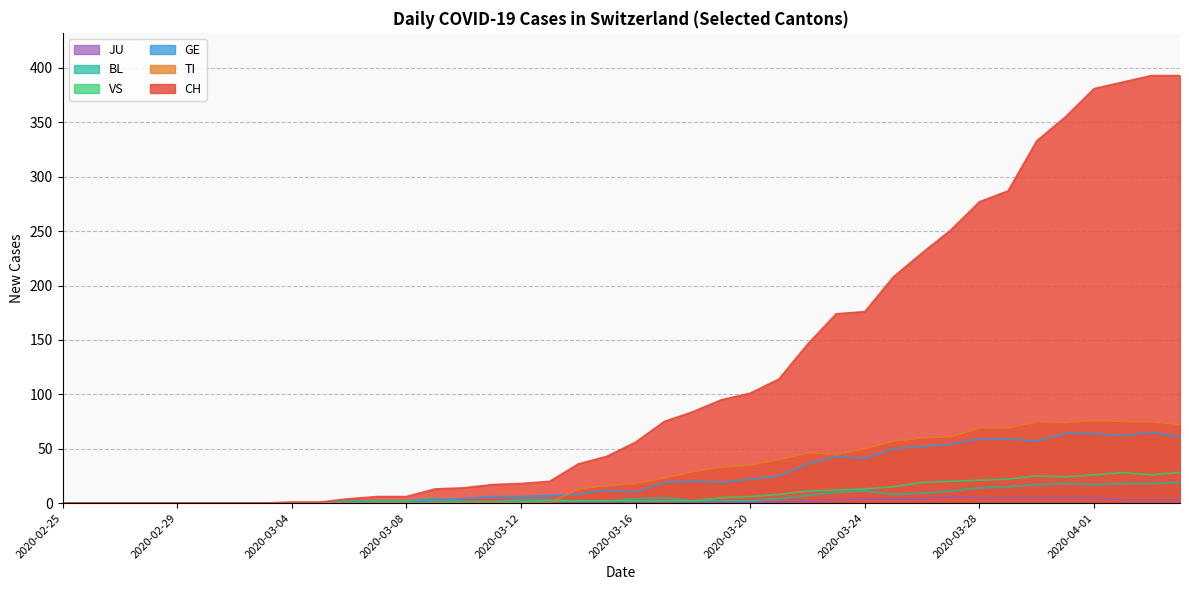

True or false: GE and CH intersect in this chart.

False